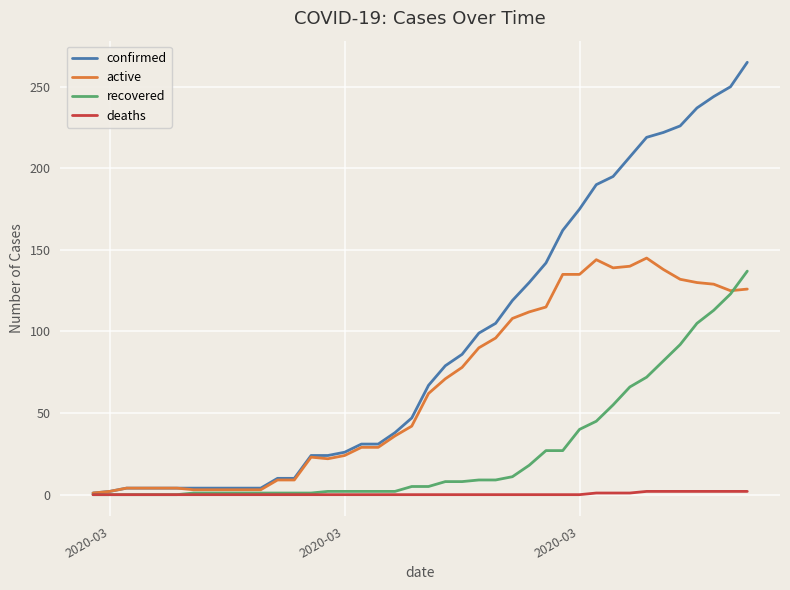

Which series has the largest total across all categories?

confirmed